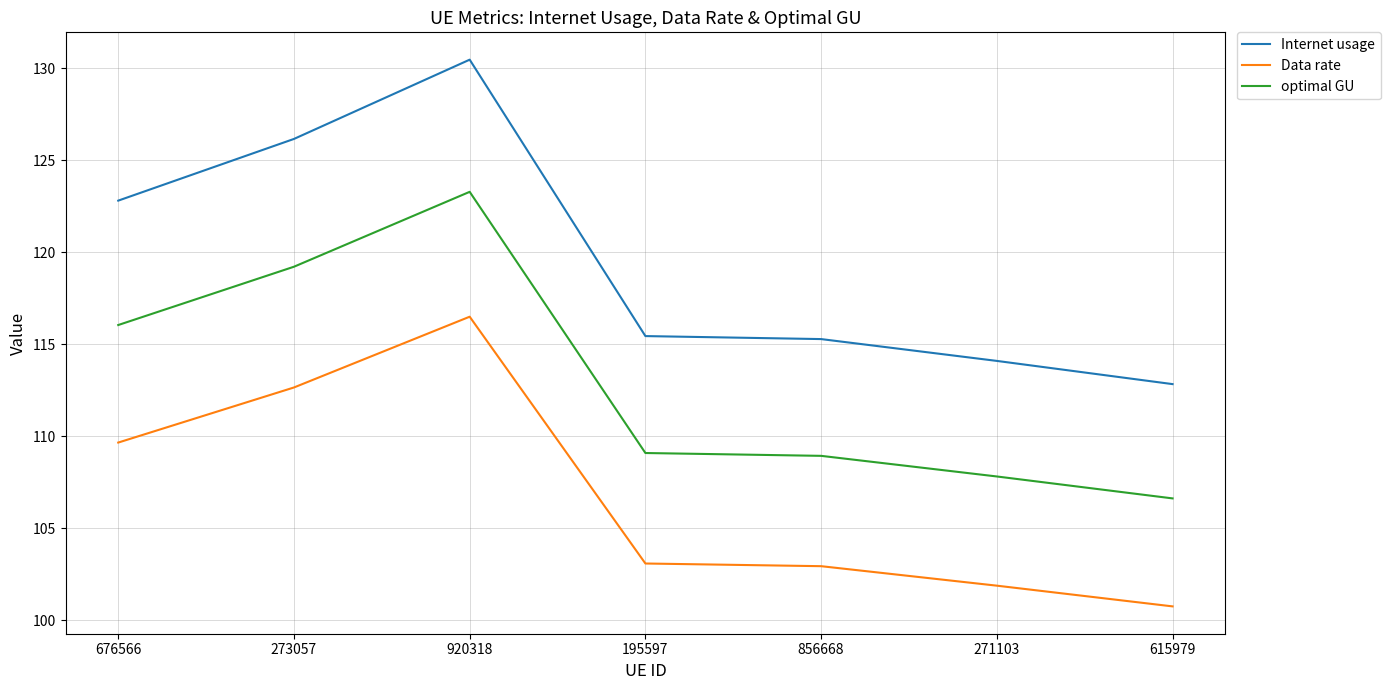

What position from the right is 273057?

6